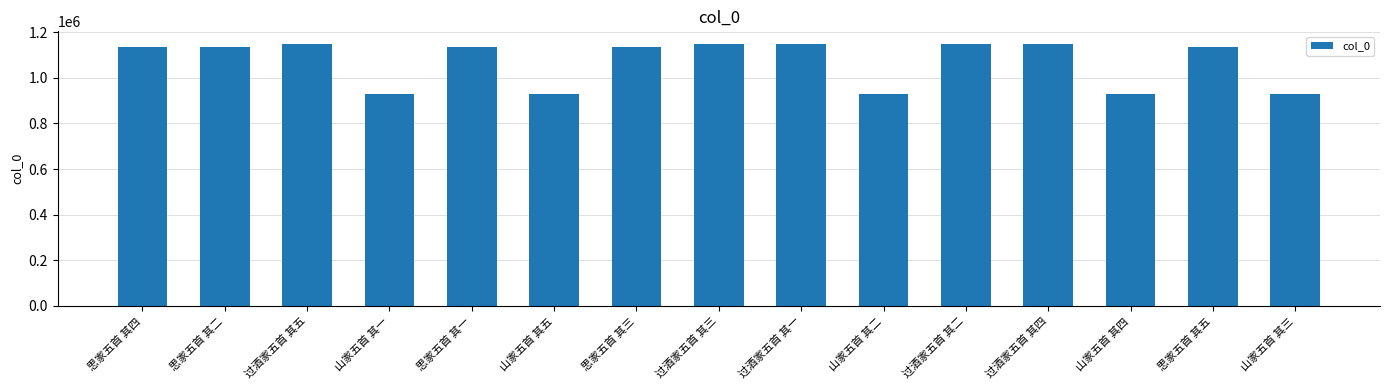

Does the chart contain any negative values?

No